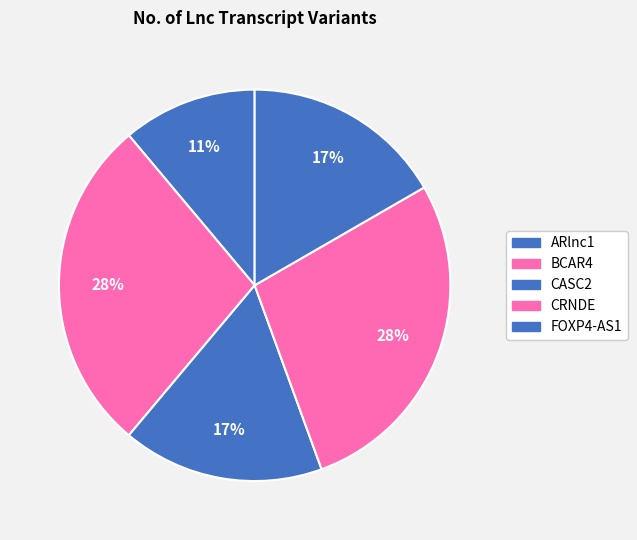

Count the number of slices in the pie.

5